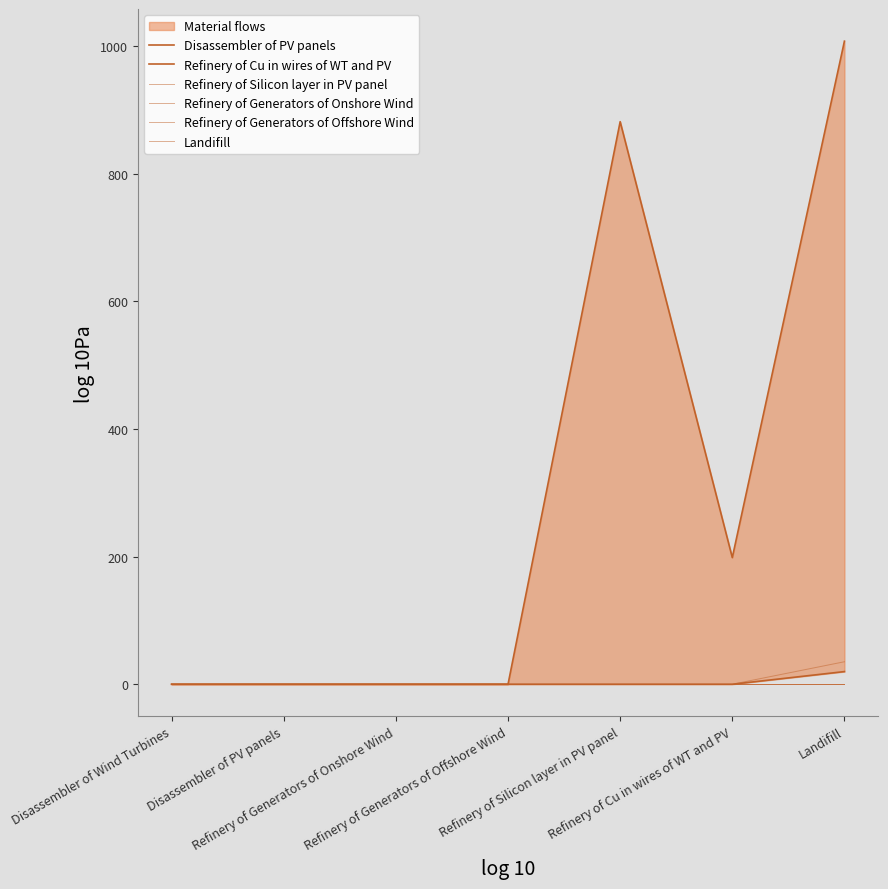

What is the label of the 7th point from the right?

Disassembler of Wind Turbines